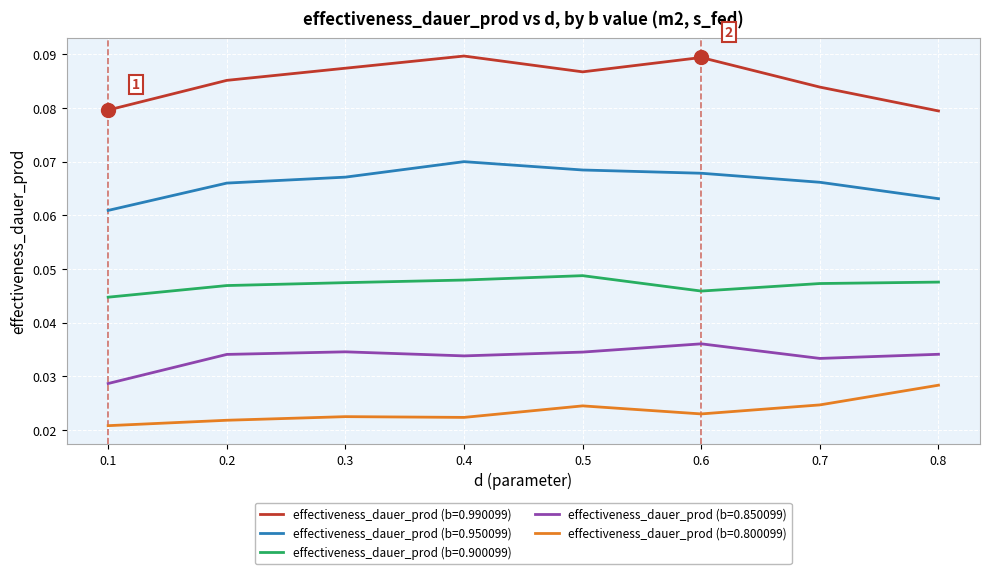

At which label does effectiveness_dauer_prod (b=0.800099) reach its peak?

0.8